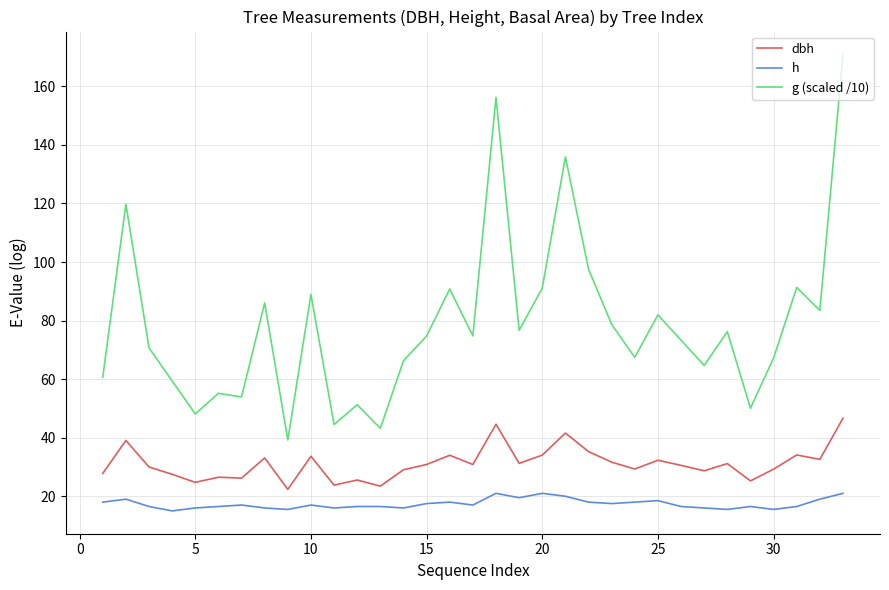

True or false: h and g (scaled /10) intersect in this chart.

False